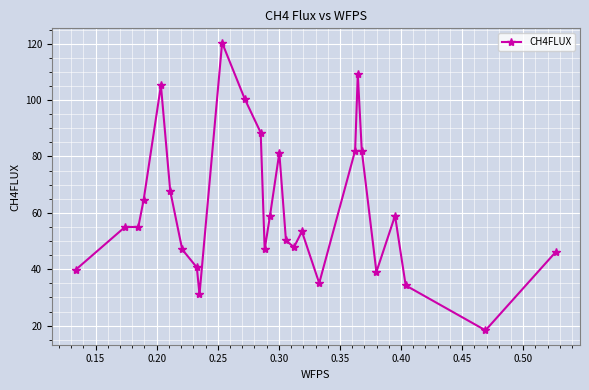

What is the smallest value displayed?

18.3